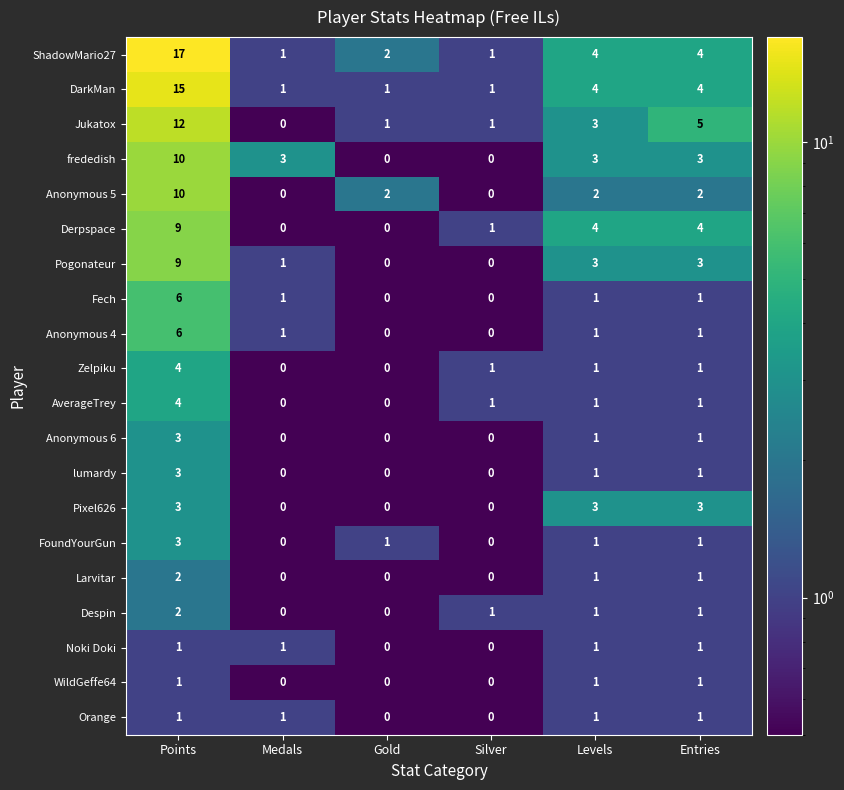

What is the sum of all FoundYourGun values?

6